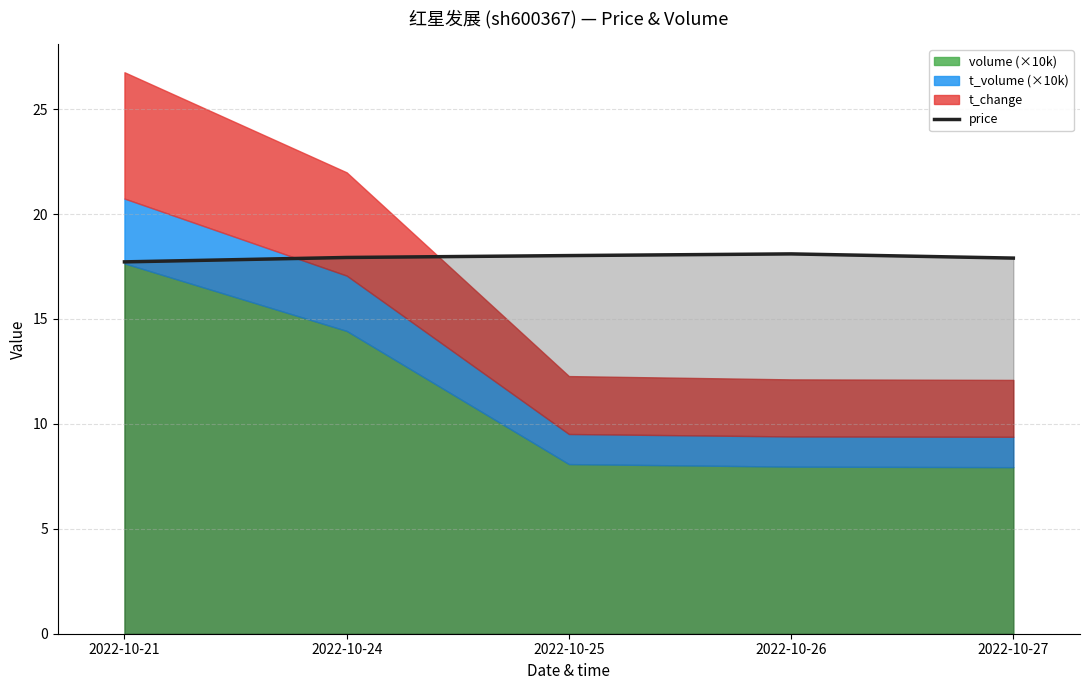

The price series shows 17.9 at 2022-10-27. True or false?

True